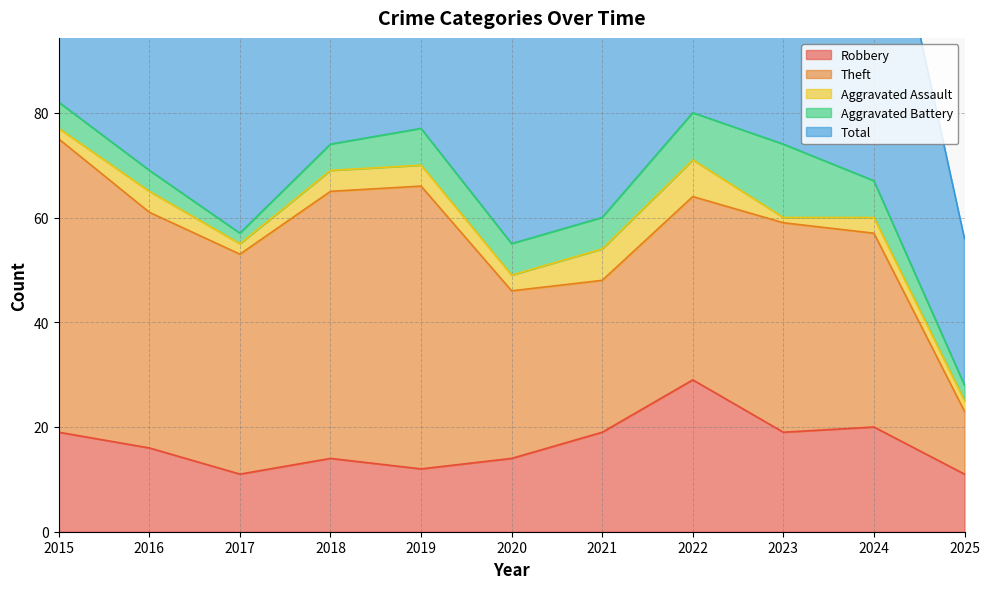

At how many categories does at least one series exceed 35?

10